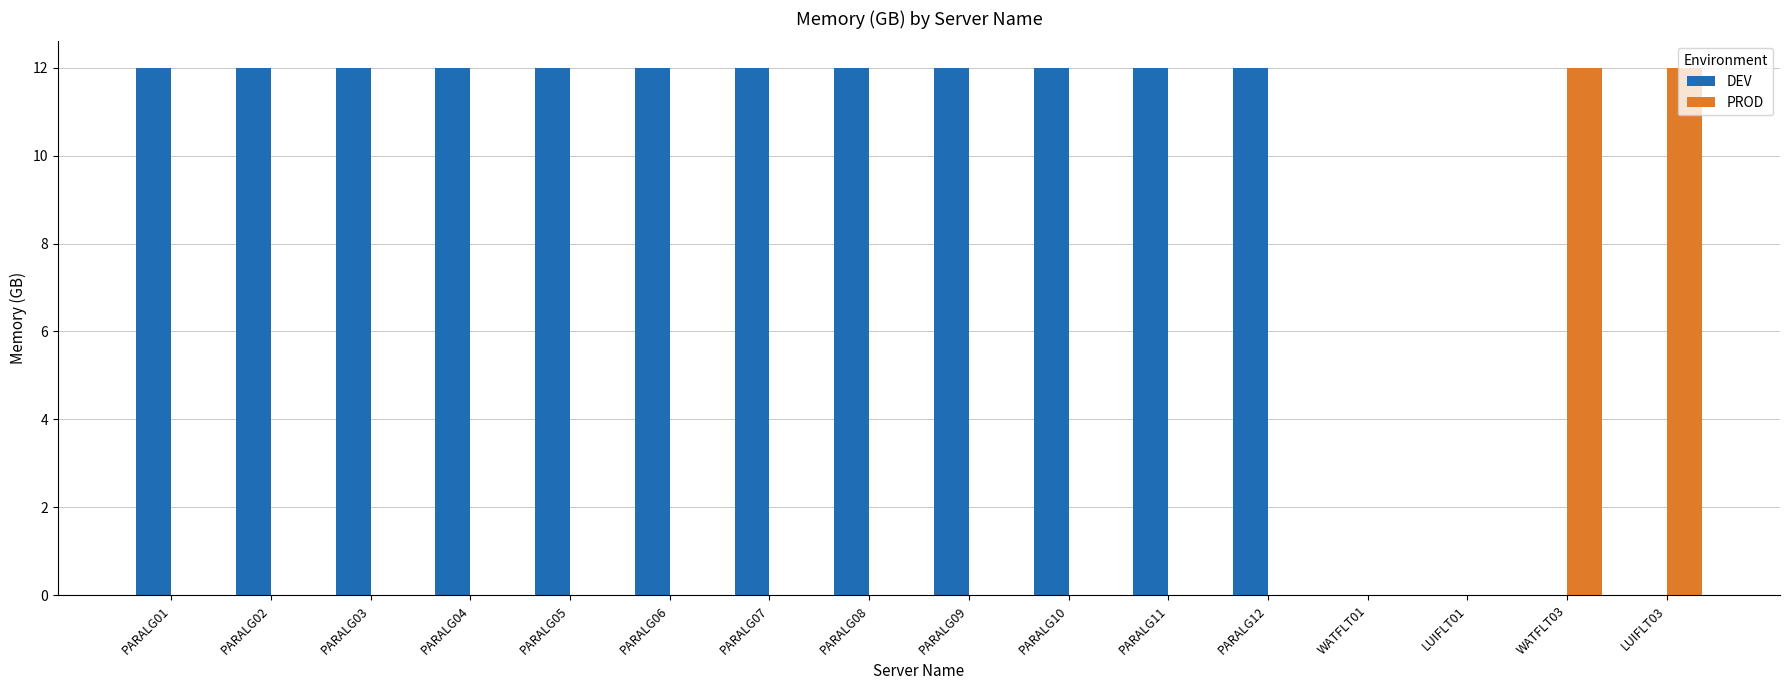

What is the approximate value of DEV at PARALG02, to the nearest 10?

10